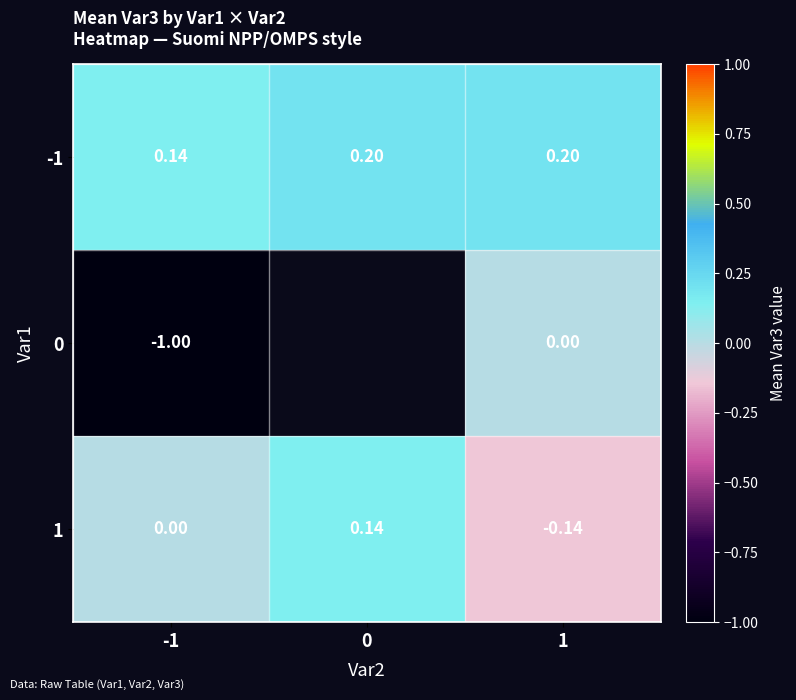

True or false: -1 has a value of 0.2 at 1.

True